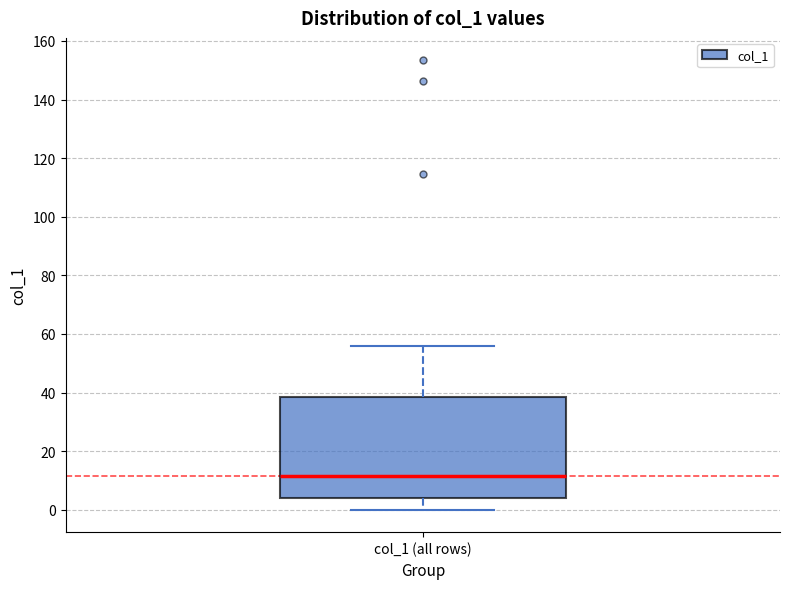

Read this box plot against the y-axis: the position of the median line, the range covered by the box, and the ends of both whiskers. The values are not printed on the chart, so give them approximately, as read against the axis.

median 12, box 4 to 38, whiskers 0 to 56